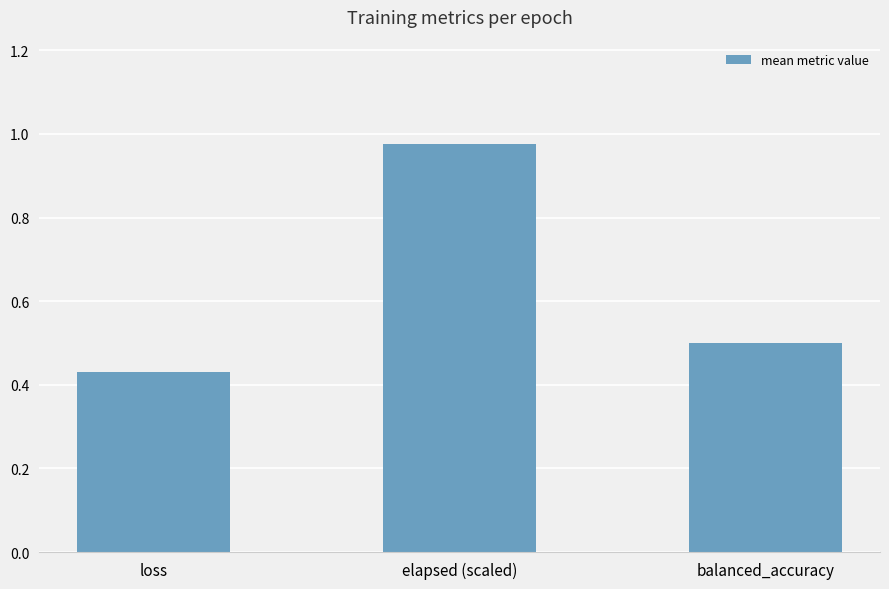

At which label is the value closest to 0?

loss